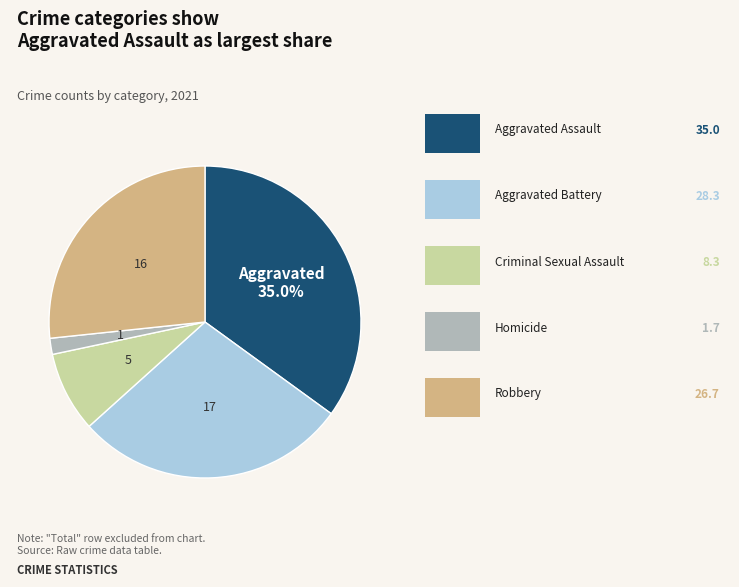

Is there a majority slice in this chart?

No